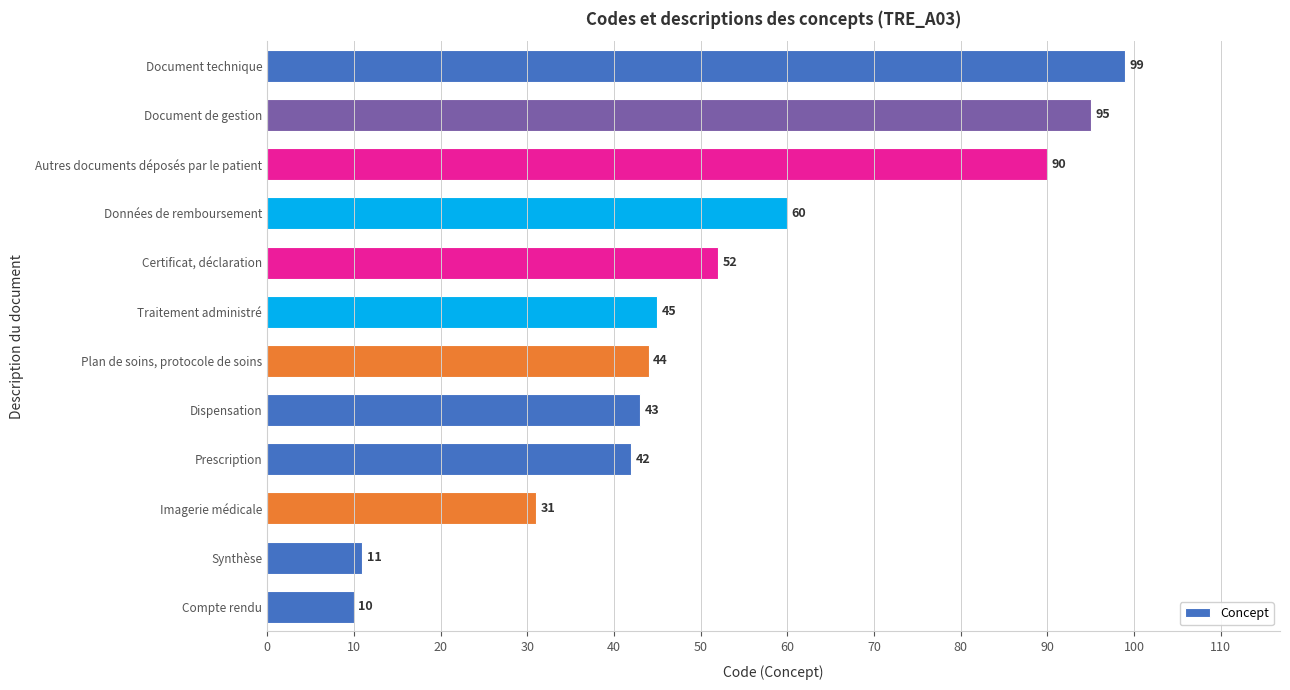

Reading bottom to top, what are all the values shown in this chart?

Compte rendu=10	Synthèse=11	Imagerie médicale=31	Prescription=42	Dispensation=43	Plan de soins, protocole de soins=44	Traitement administré=45	Certificat, déclaration=52	Données de remboursement=60	Autres documents déposés par le patient=90	Document de gestion=95	Document technique=99